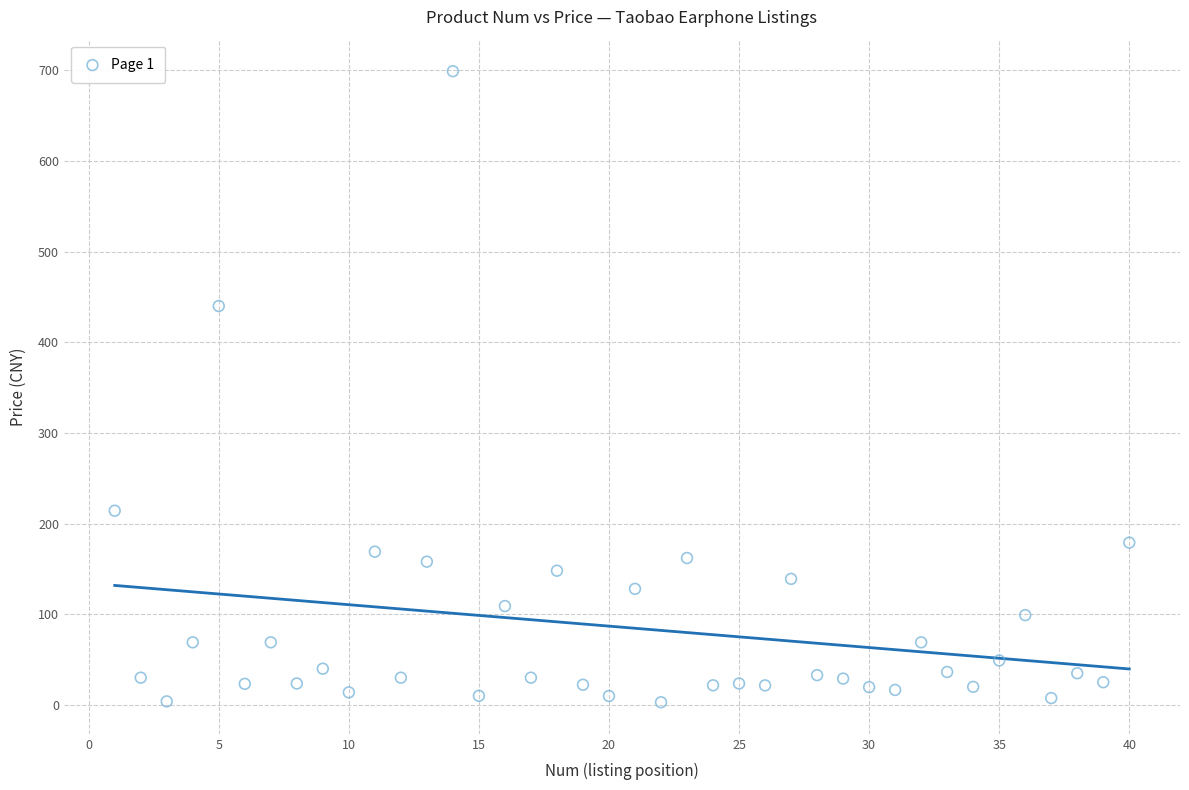

What is the range of X values (max minus min)?

39.0